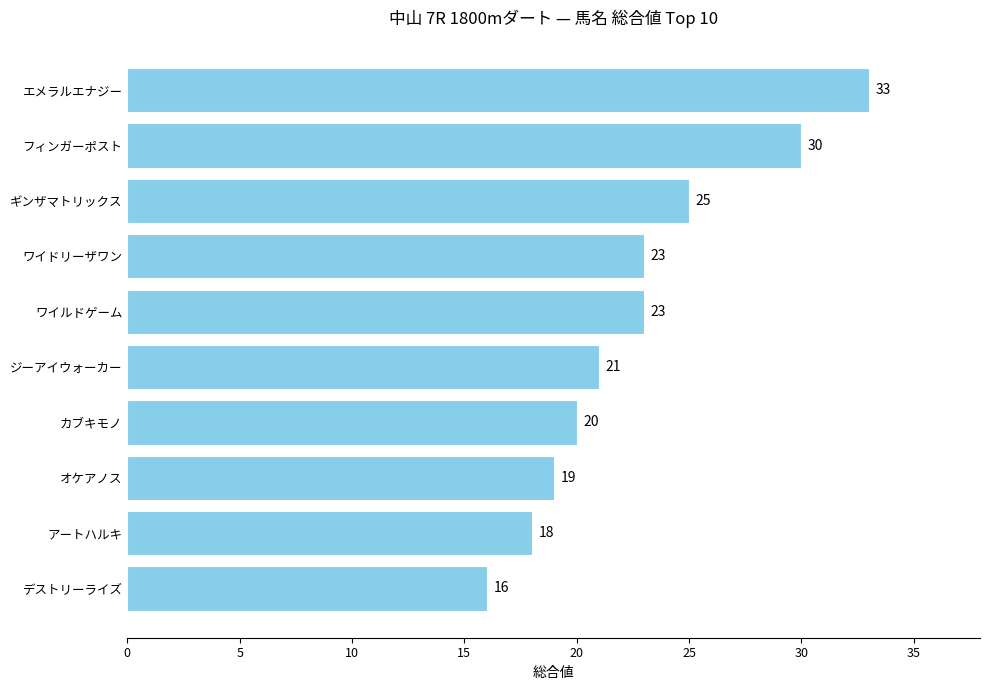

Does the chart contain any negative values?

No